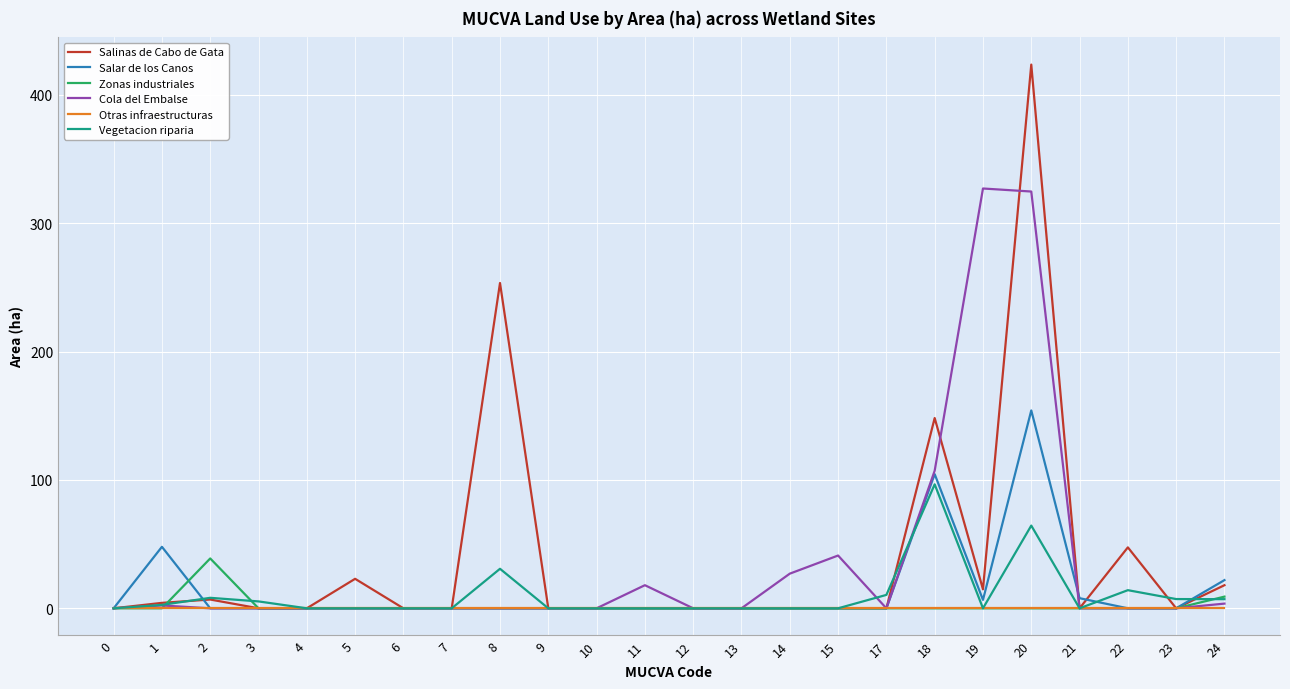

The value of Salar de los Canos at 2 is 0.0. True or false?

True